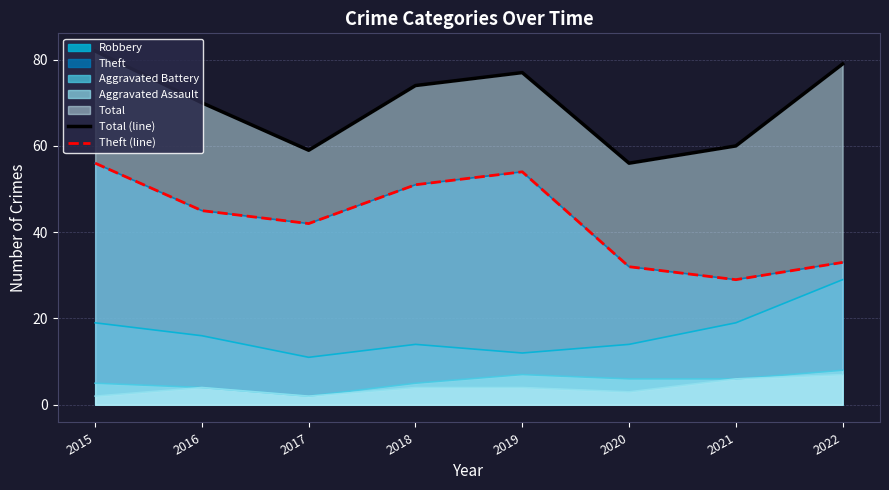

What is the sum of all Theft (line) values?

342